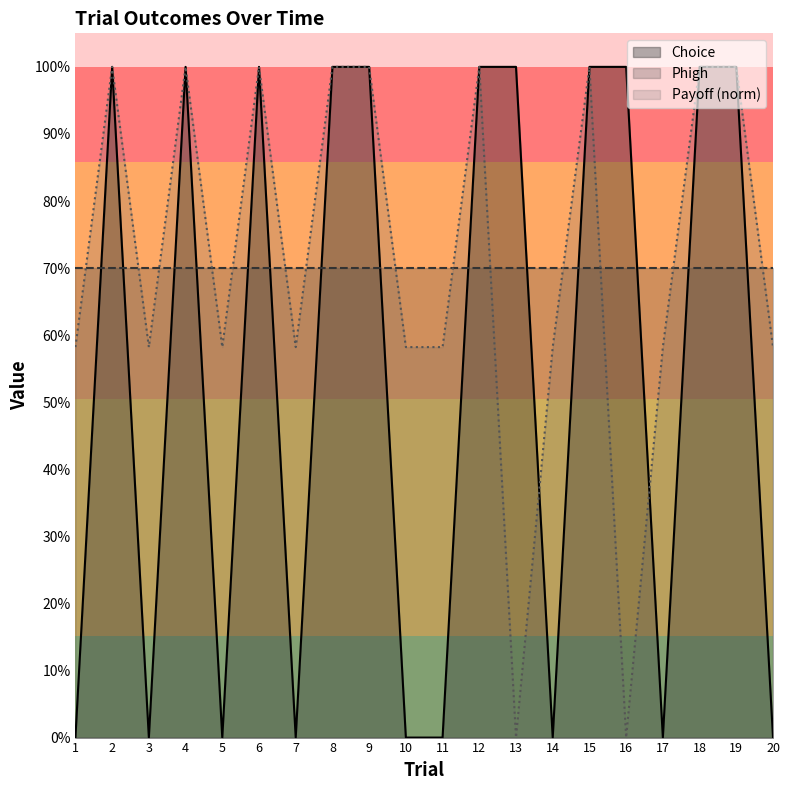

What are all the series names shown in the legend?

Choice, Phigh, Payoff (norm)